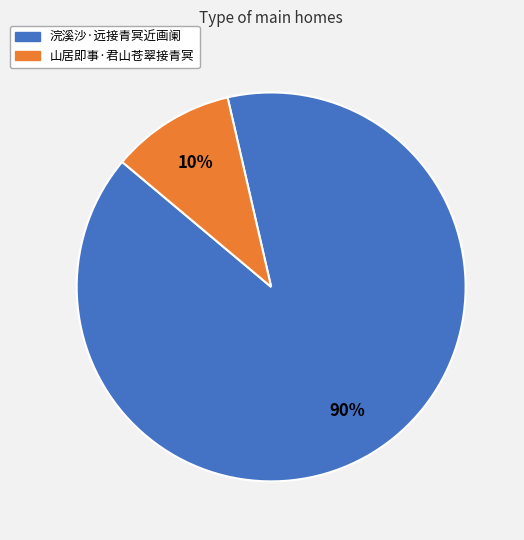

Approximately how many times larger is the value at 山居即事·君山苍翠接青冥 compared to 浣溪沙·远接青冥近画阑?

0.1